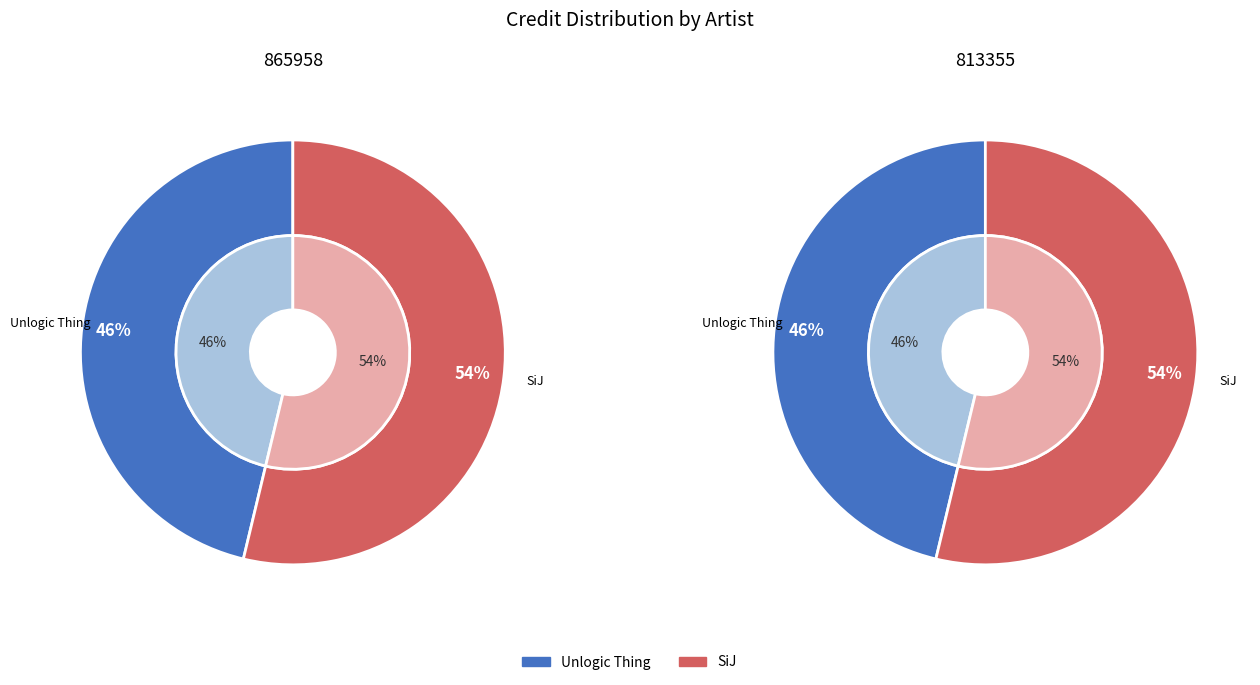

Which has a higher value, Unlogic Thing or SiJ?

SiJ